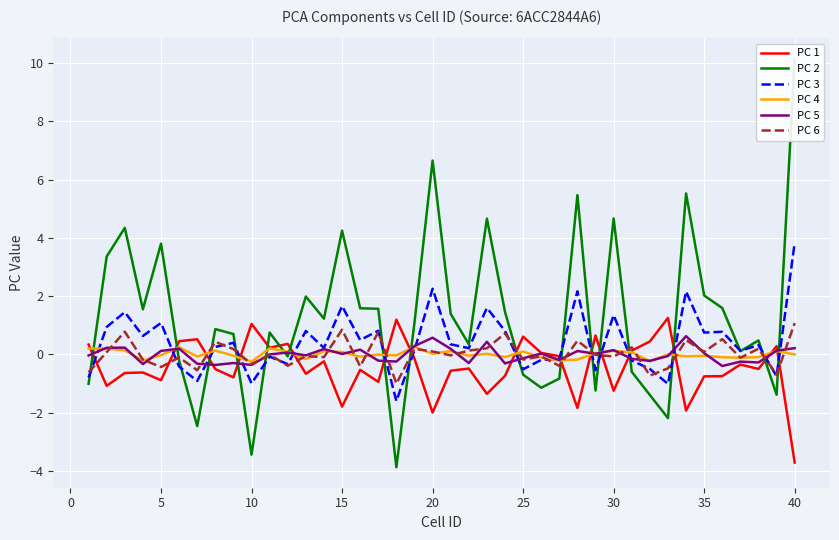

What is the maximum value for PC 6?

1.1